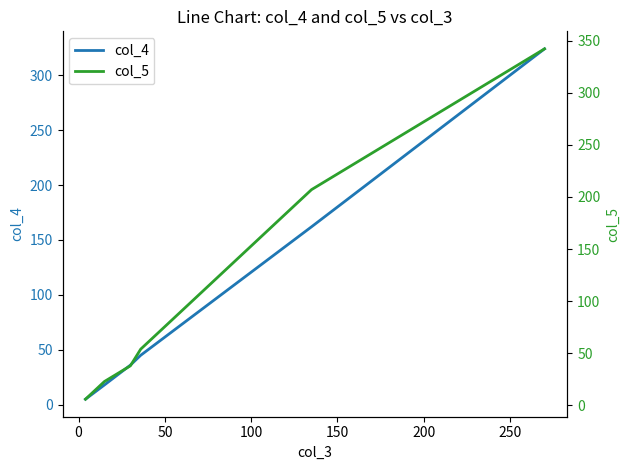

True or false: col_5 and col_4 intersect in this chart.

False